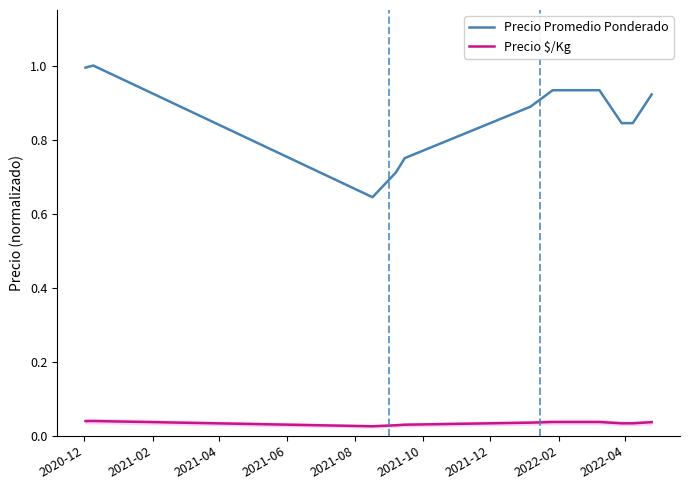

True or false: Precio Promedio Ponderado and Precio $/Kg cross at least once.

False